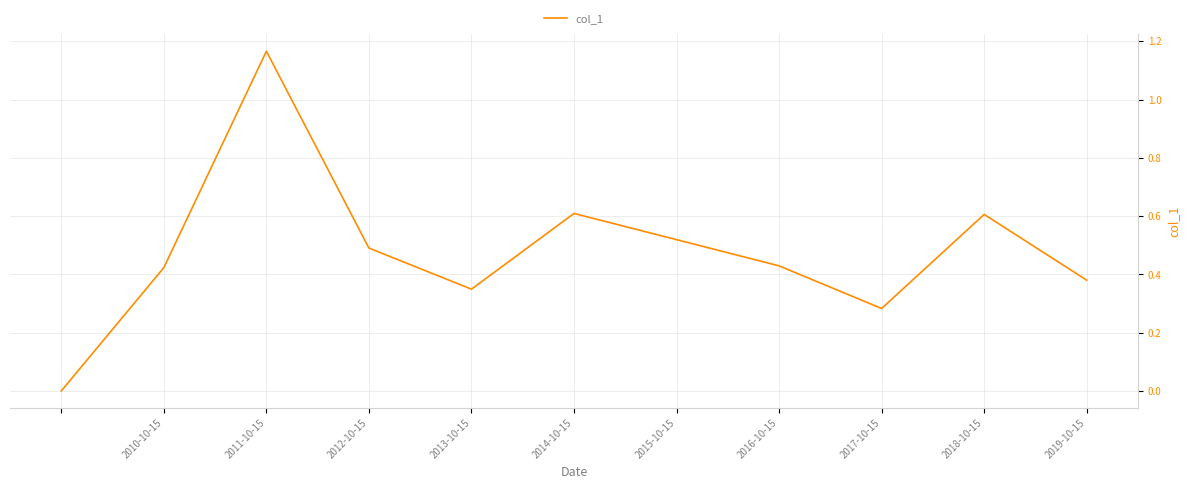

What is the average value?

0.5